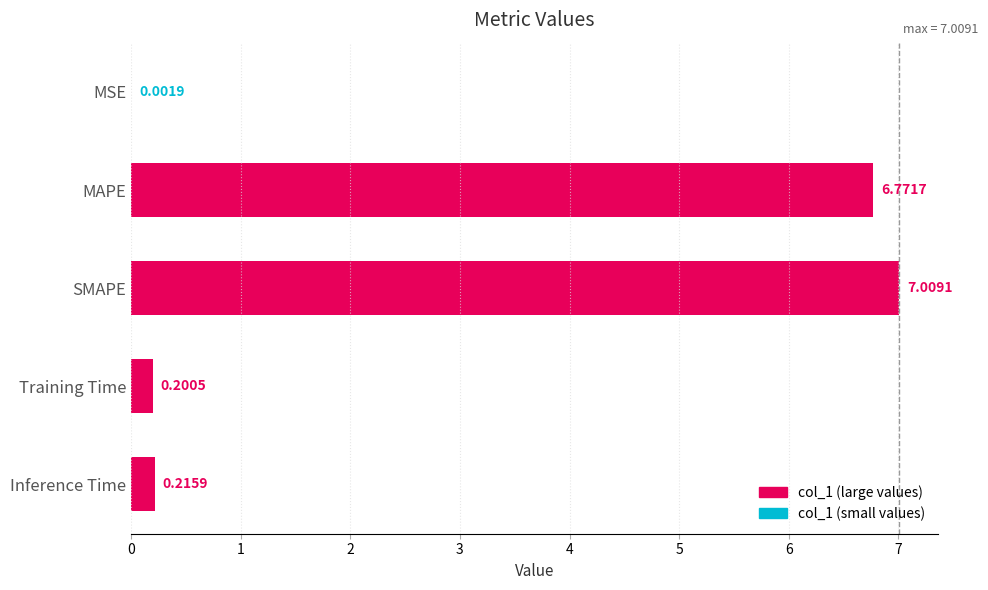

Where is the data nearest to the value 3?

Inference Time